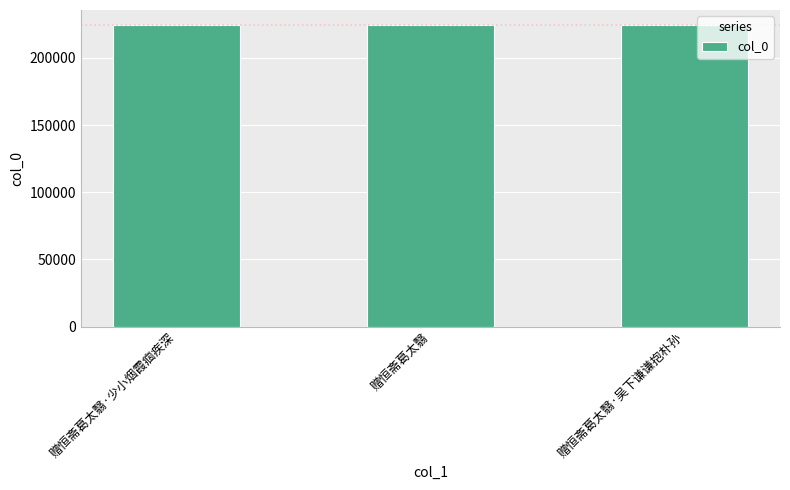

How many values are between 224412 and 224414?

3